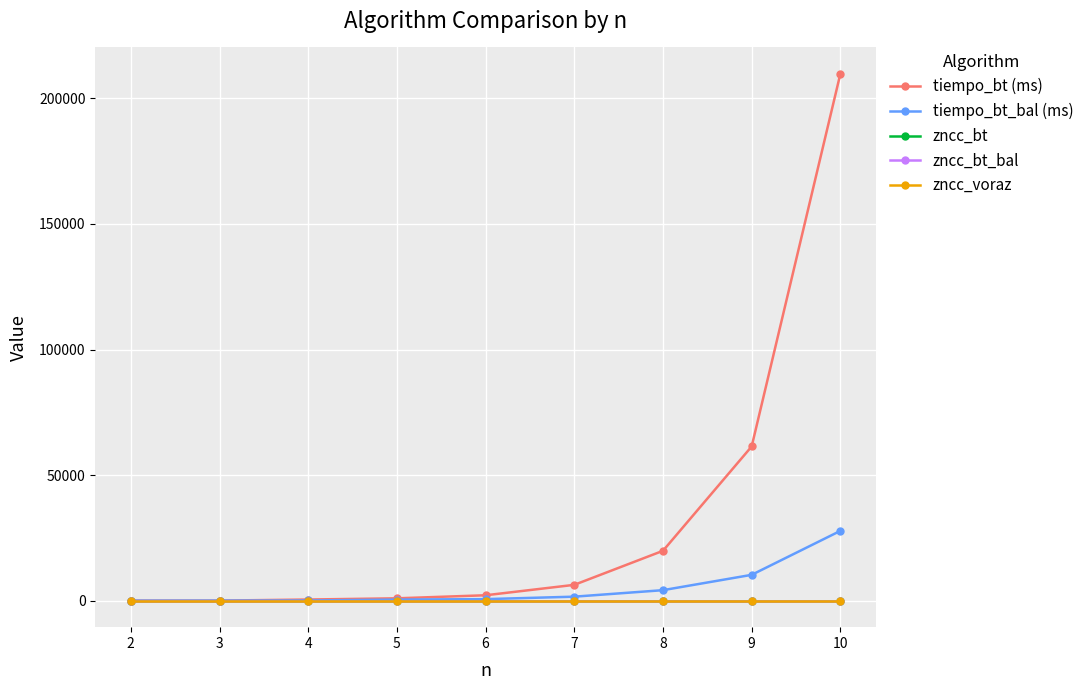

At which category is the sum across all series the highest?

10